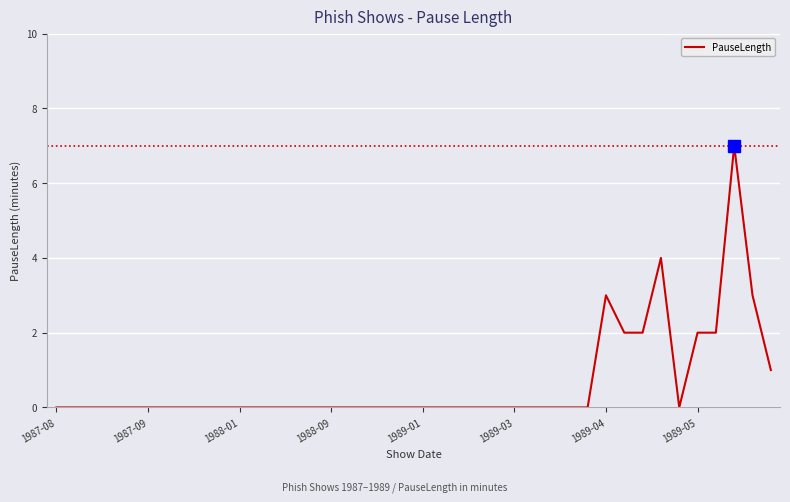

How many distinct data groups are displayed?

1